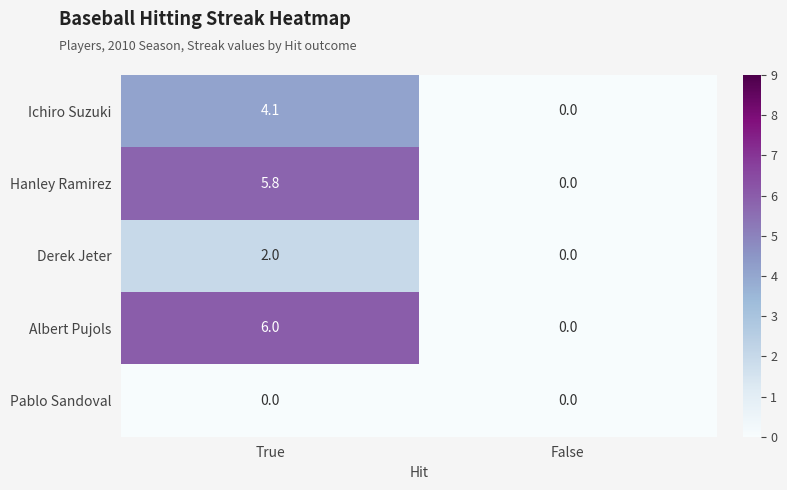

Reading right to left, transcribe all the data shown in this chart.

Ichiro Suzuki: 0.0	4.1
Hanley Ramirez: 0.0	5.8
Derek Jeter: 0.0	2.0
Albert Pujols: 0.0	6.0
Pablo Sandoval: 0.0	0.0